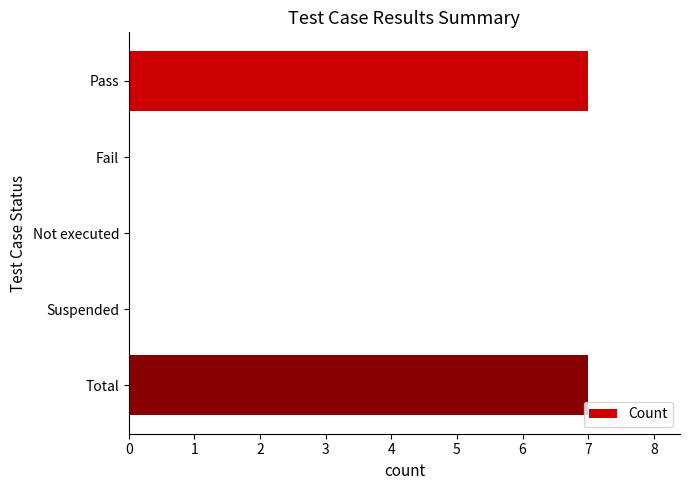

True or false: the data shows 7 at Total.

True